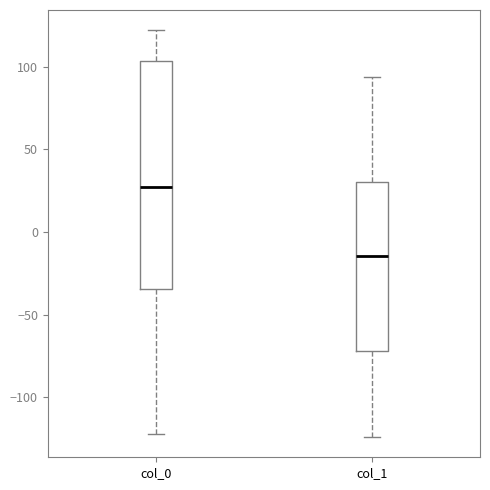

Which box's median line is the highest?

col_0